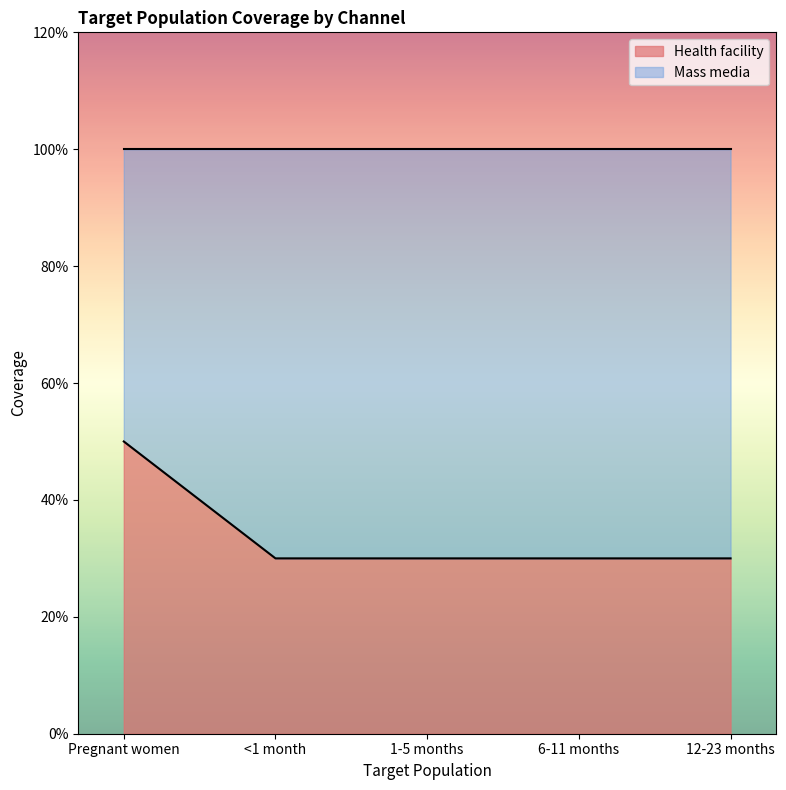

What is the change in value from Pregnant women to <1 month?

-0.2